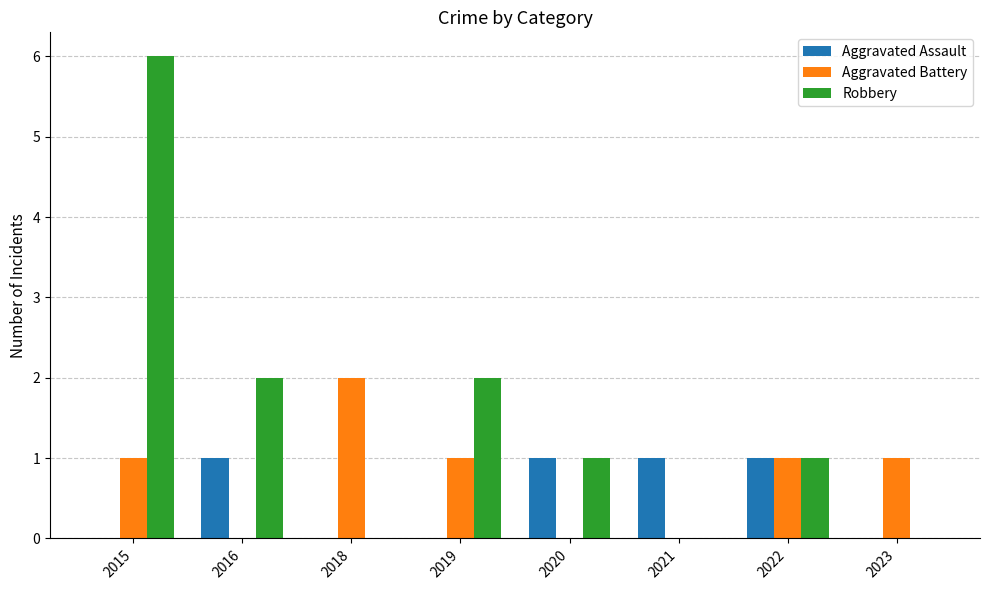

What is the sum of all Aggravated Battery values?

6